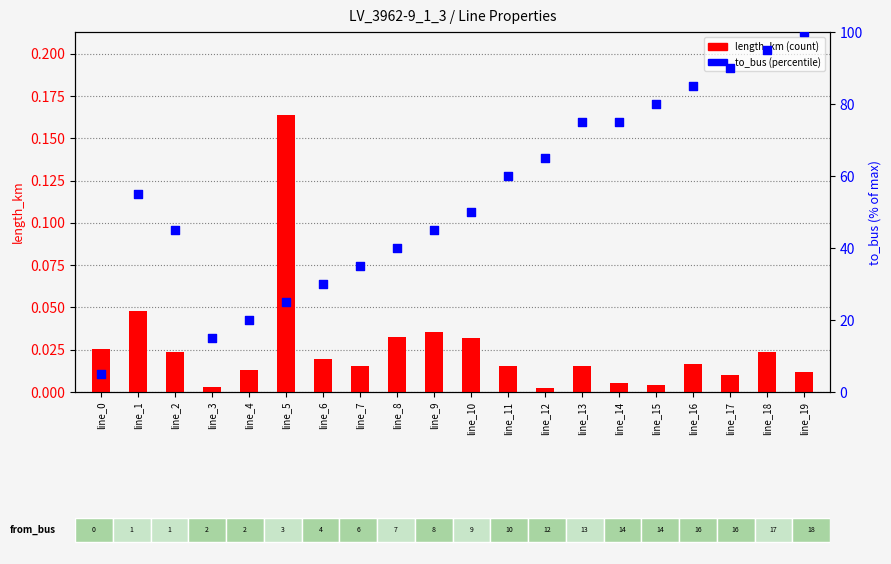

Is the value of to_bus (% of max) at line_11 greater than the value of length_km at line_11?

Yes